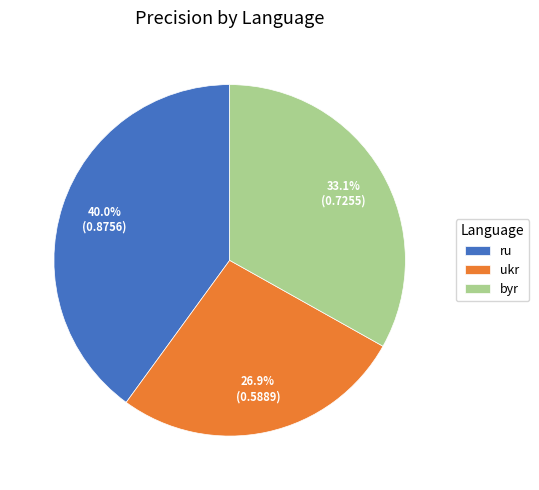

Do ru and byr together represent more than half of the pie?

Yes